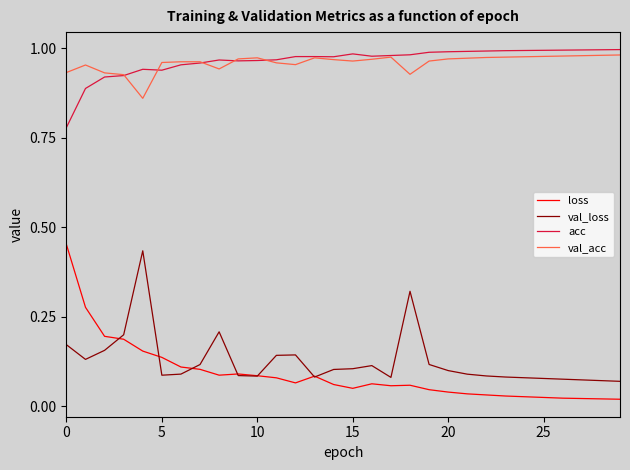

True or false: loss and acc cross at least once.

False